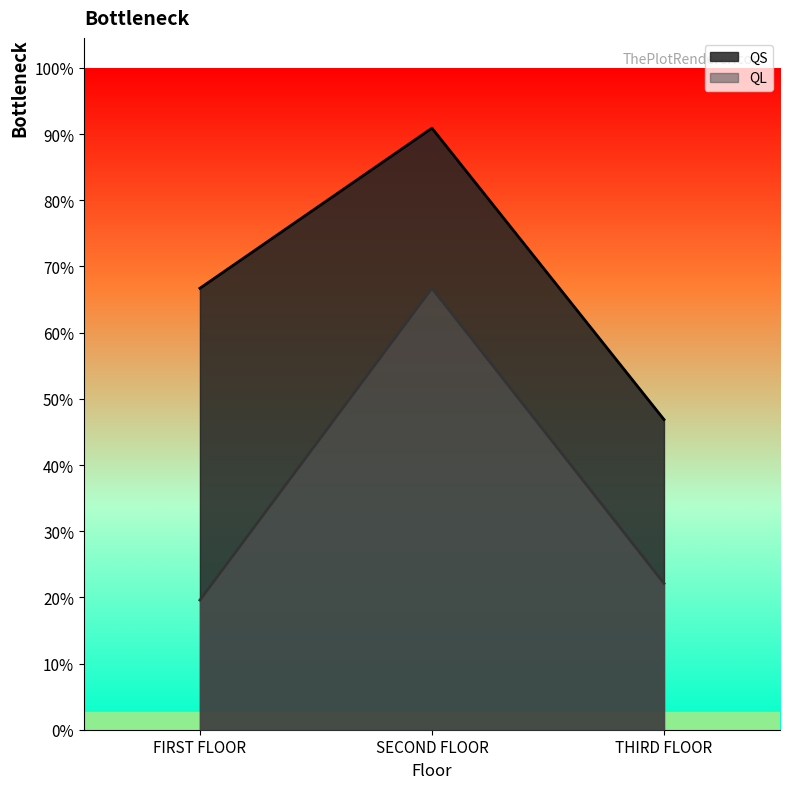

What are all the series names shown in the legend?

QS, QL